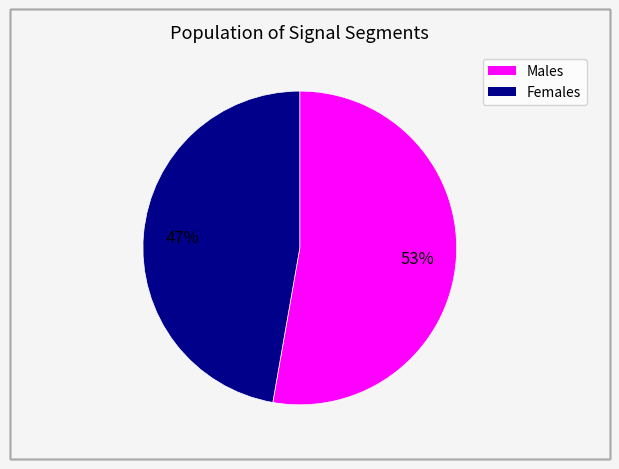

To the nearest percent, what is the average slice percentage?

50%